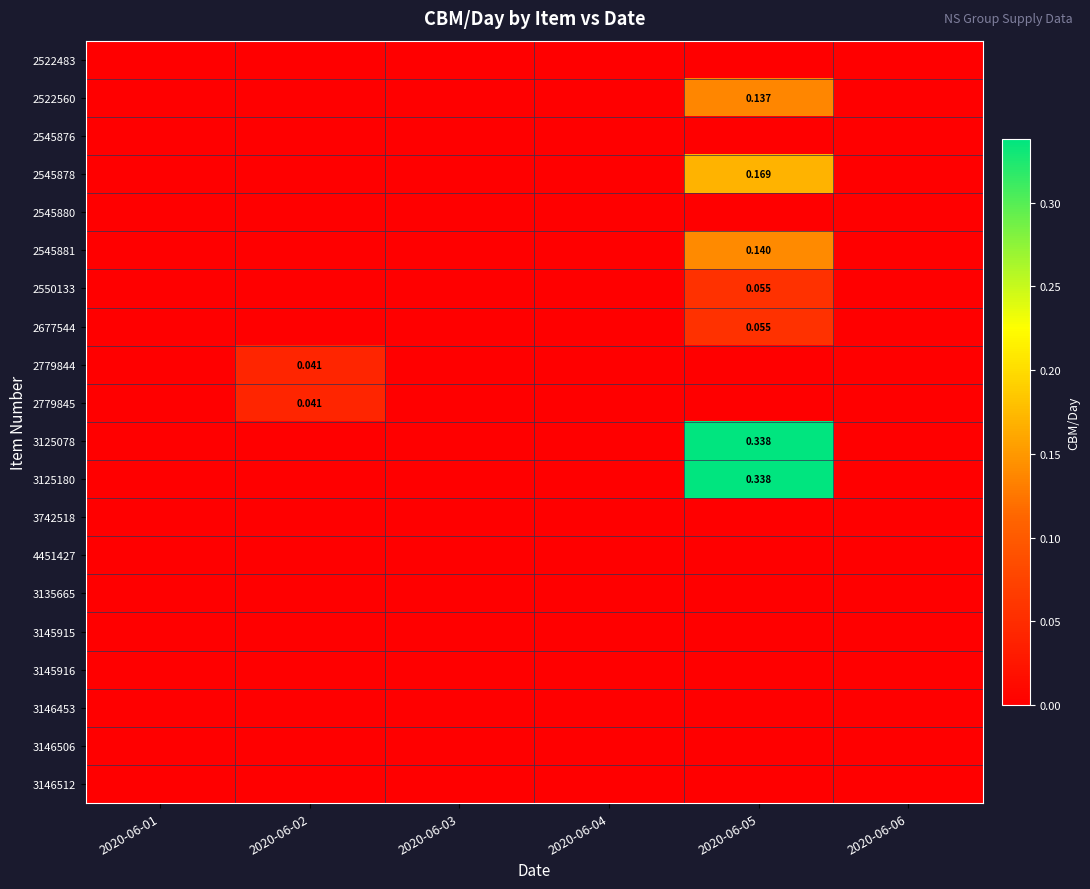

Count the 2550133 values in the range 0 to 1.

6